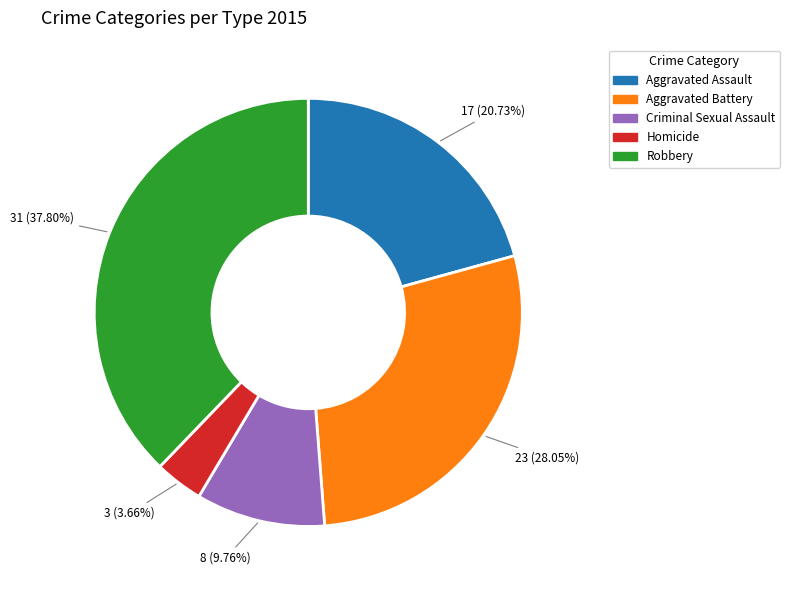

Is there any slice that represents more than half of the pie?

No